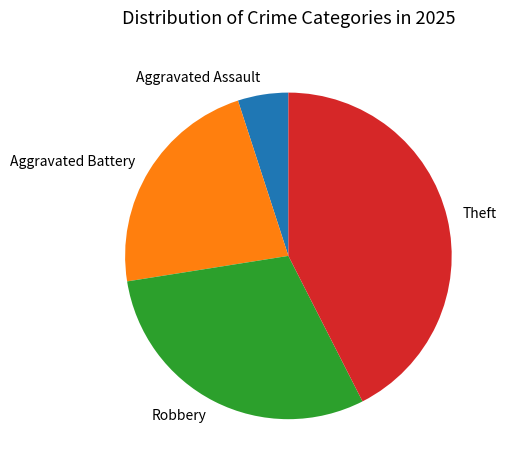

Is there any slice that represents more than half of the pie?

No